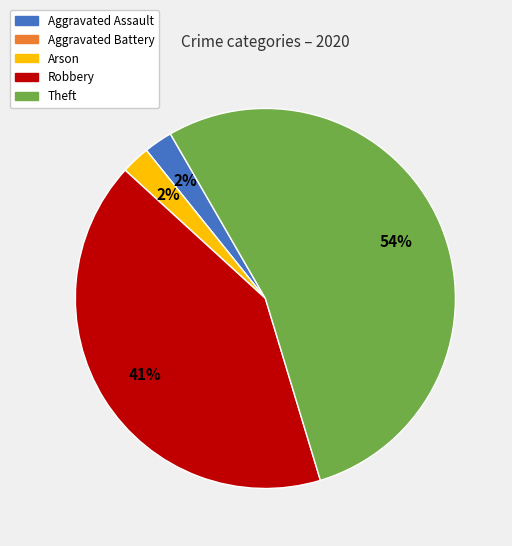

Is Theft the majority of the pie?

Yes